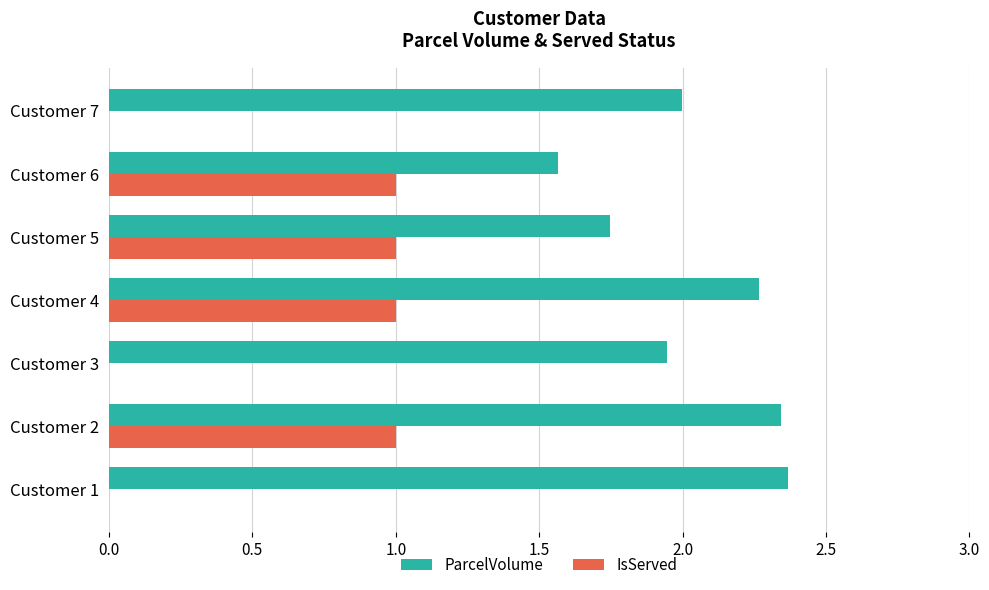

What is the sum of all IsServed values?

4.0